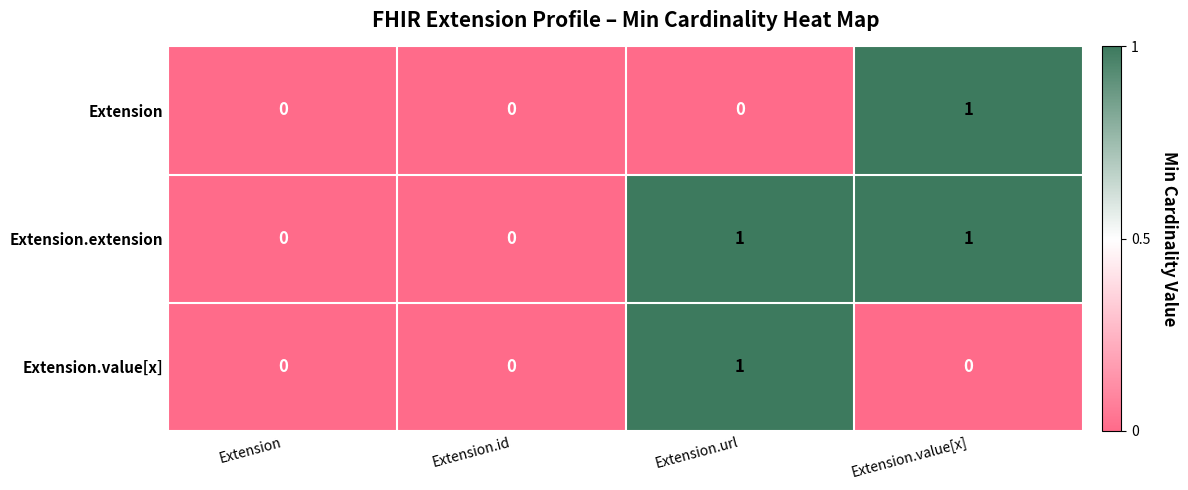

Reading left to right, list all the values displayed in this chart.

Extension: Extension=0	Extension.id=0	Extension.url=0	Extension.value[x]=1
Extension.extension: Extension=0	Extension.id=0	Extension.url=1	Extension.value[x]=1
Extension.value[x]: Extension=0	Extension.id=0	Extension.url=1	Extension.value[x]=0